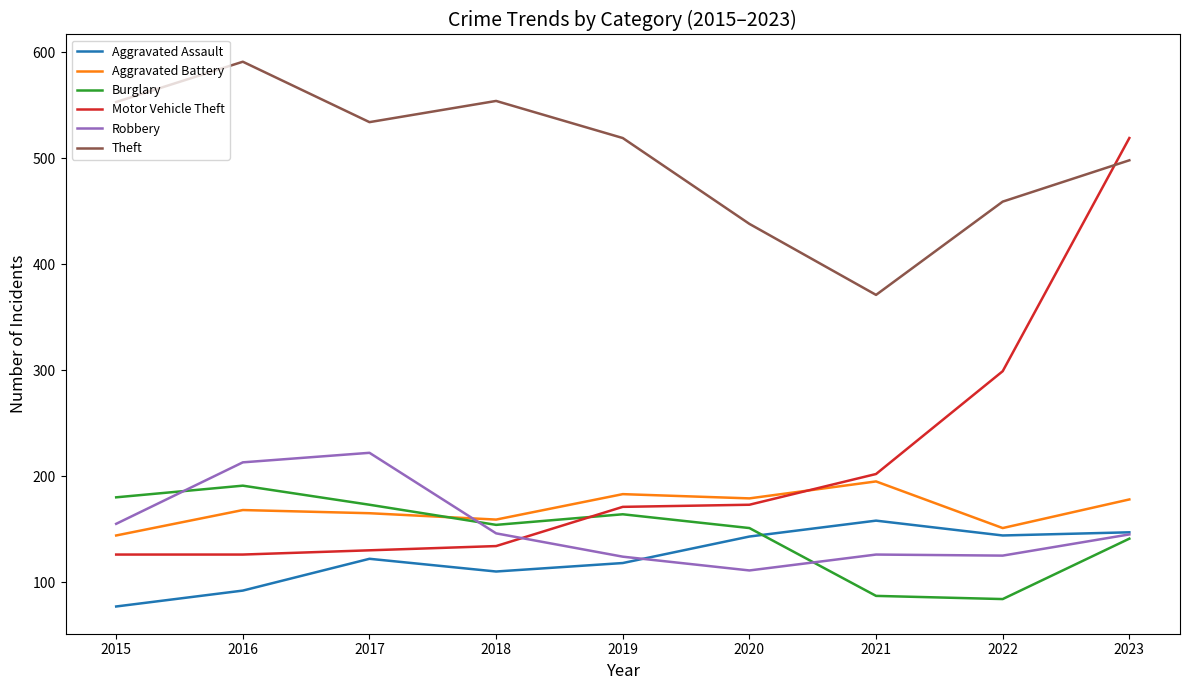

Where do Motor Vehicle Theft and Theft first cross each other?

2022 and 2023